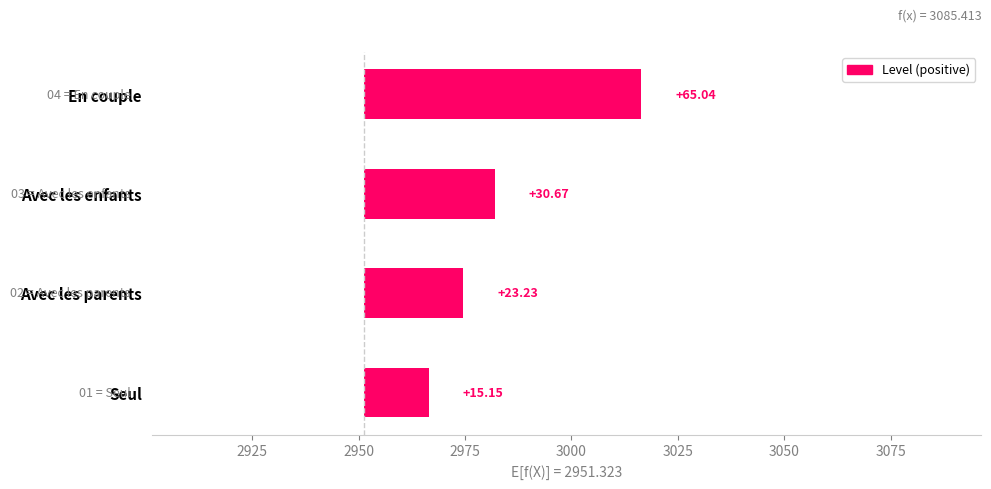

How many distinct data groups are displayed?

1